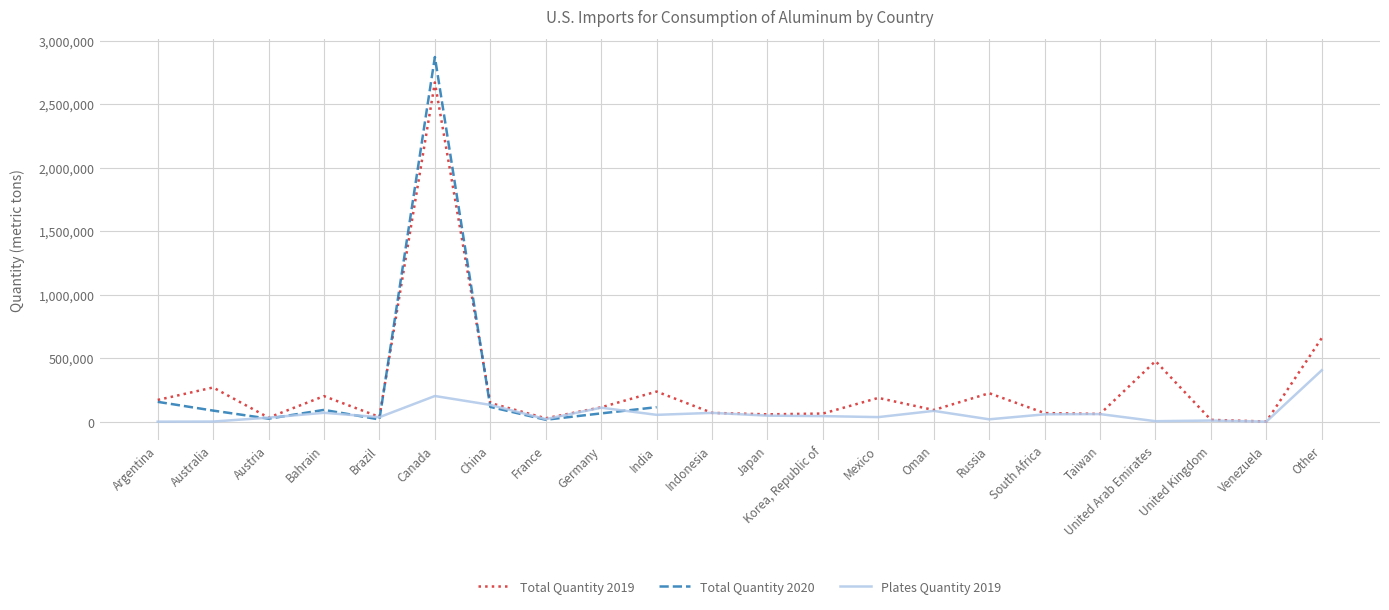

The value of Total Quantity 2019 at United Arab Emirates is 222587. True or false?

False